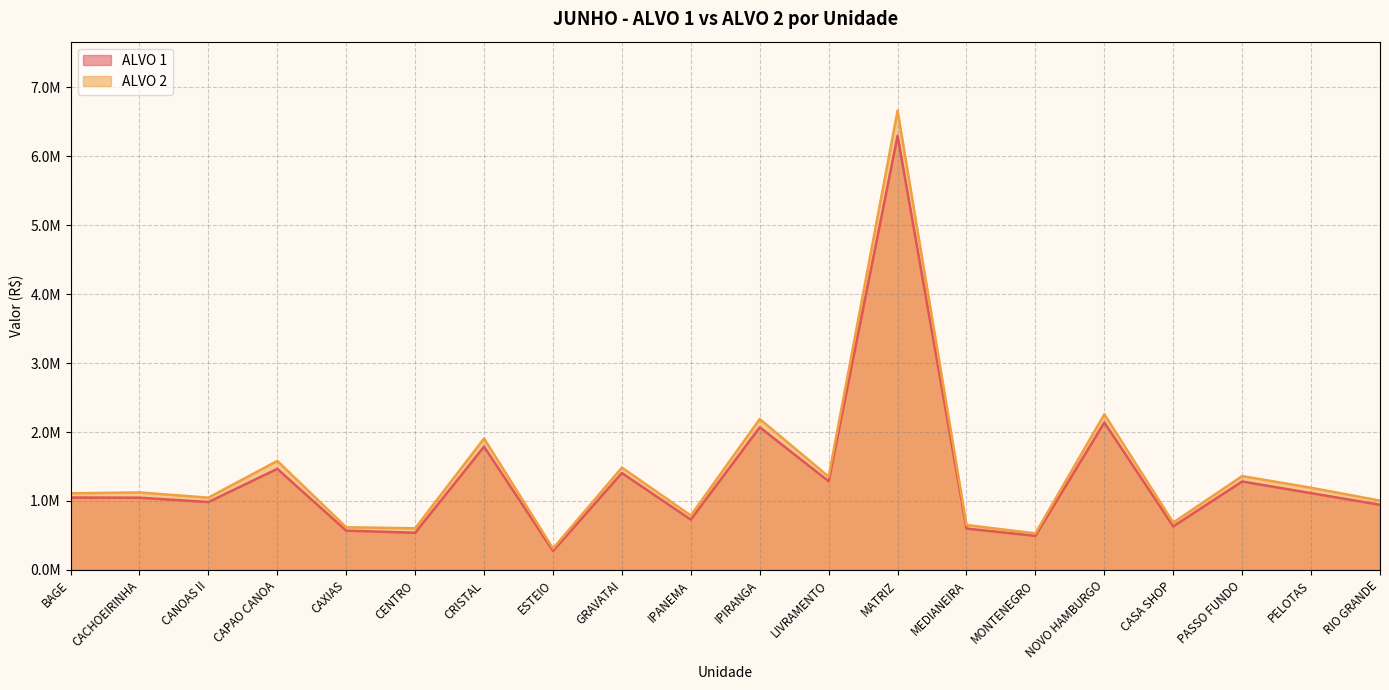

What is the maximum value for ALVO 2?

6661366.2